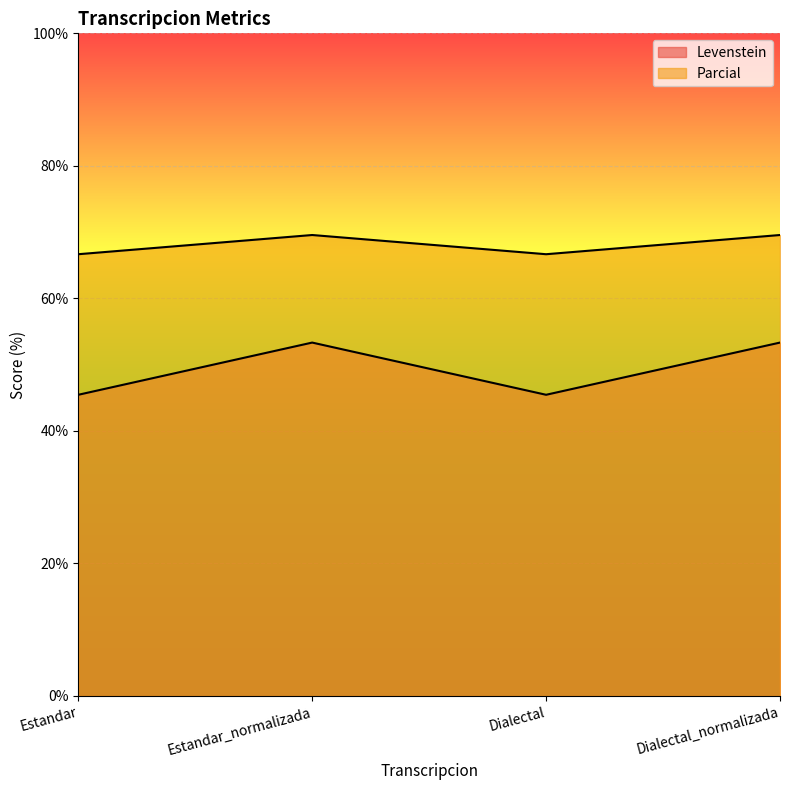

How many interior local peaks does the Levenstein series have?

1